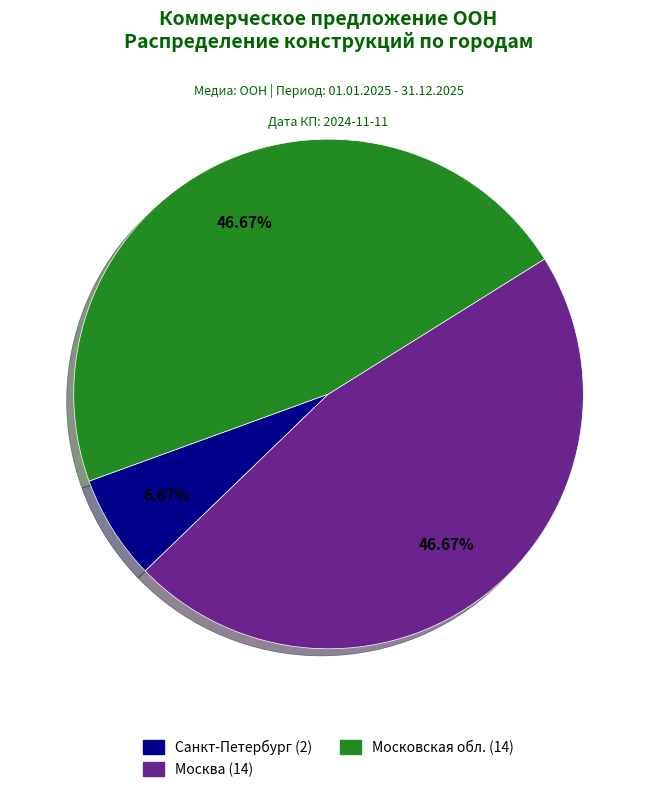

Which category has the smallest portion of the pie?

Санкт-Петербург